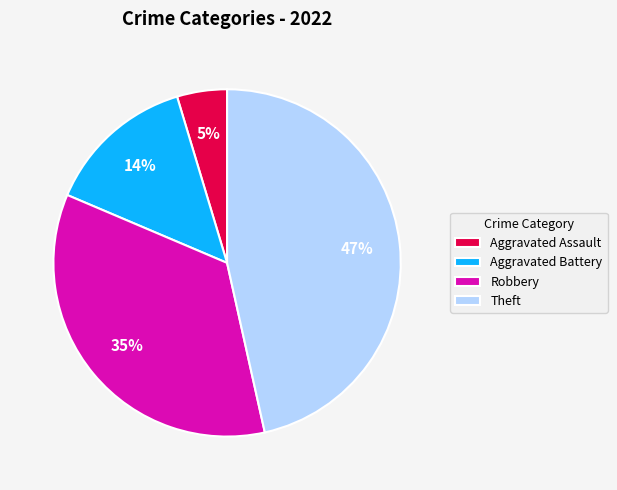

What percentage is the Robbery slice, to the nearest percent?

35%